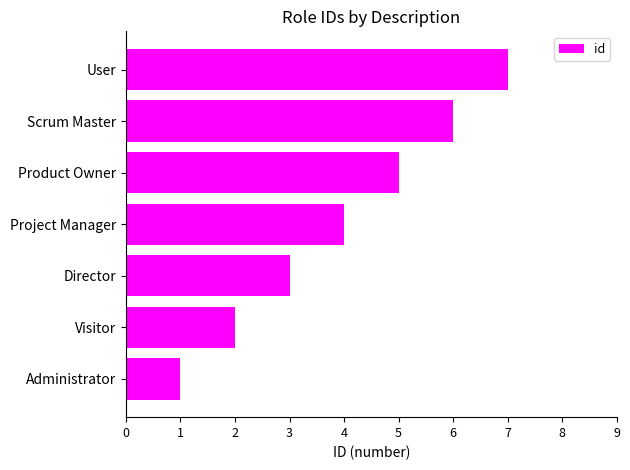

What is the sum of all values?

28